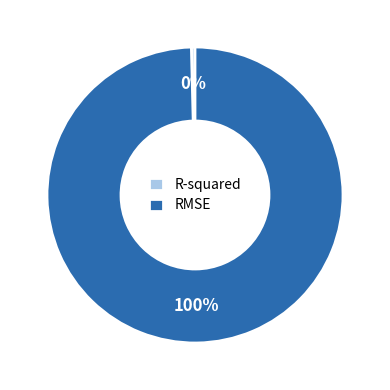

The R-squared slice represents 7% of the pie. True or false?

False